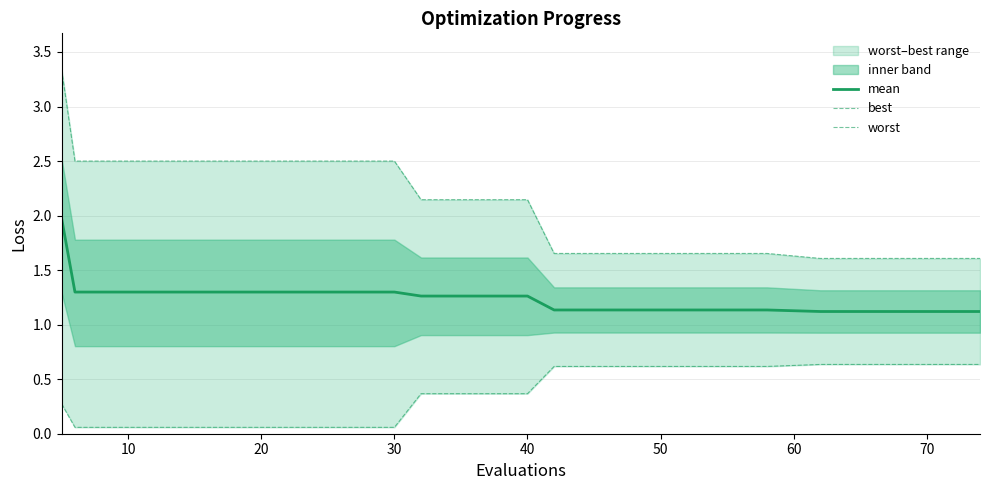

How many data points does each series have?

20